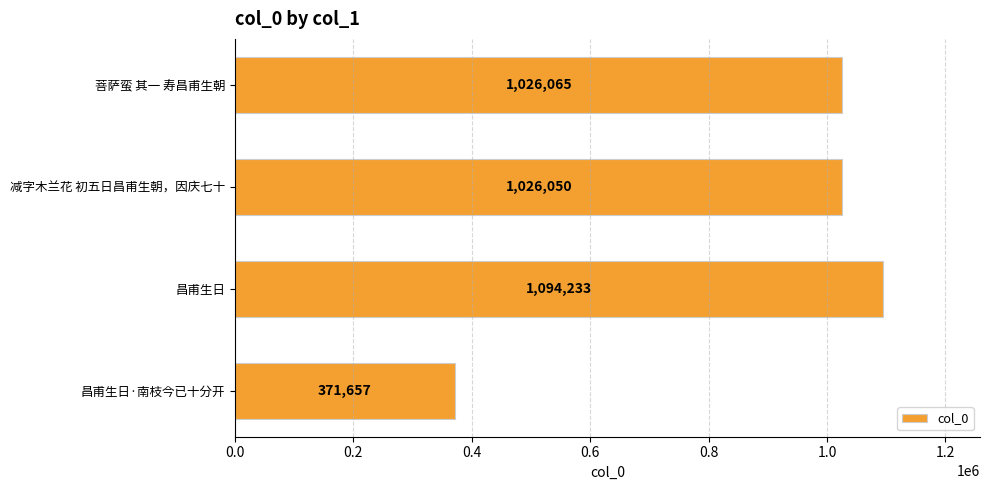

What is the label of the 3rd bar from the bottom?

减字木兰花 初五日昌甫生朝，因庆七十